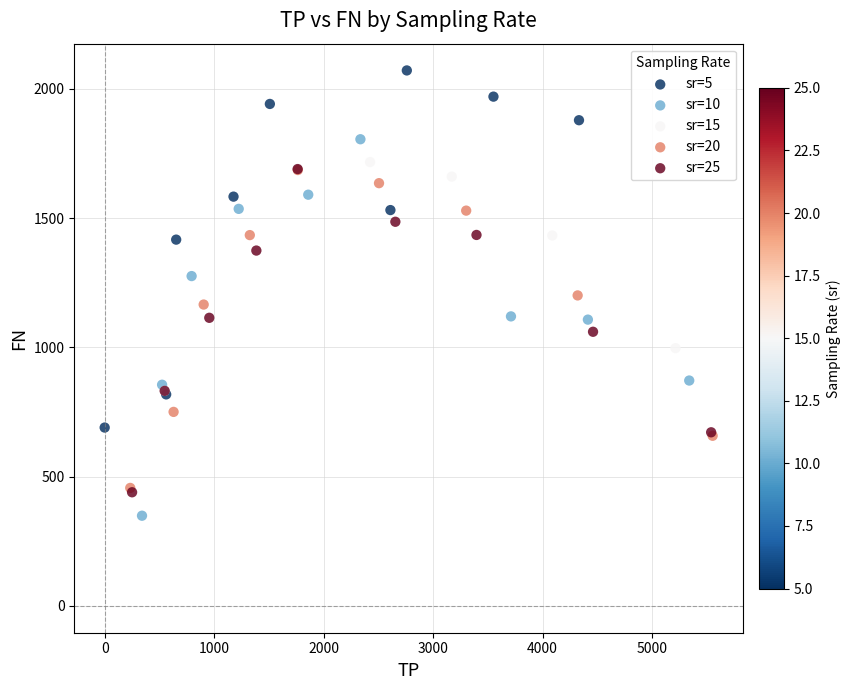

Which series has the widest spread of Y values?

sr=10